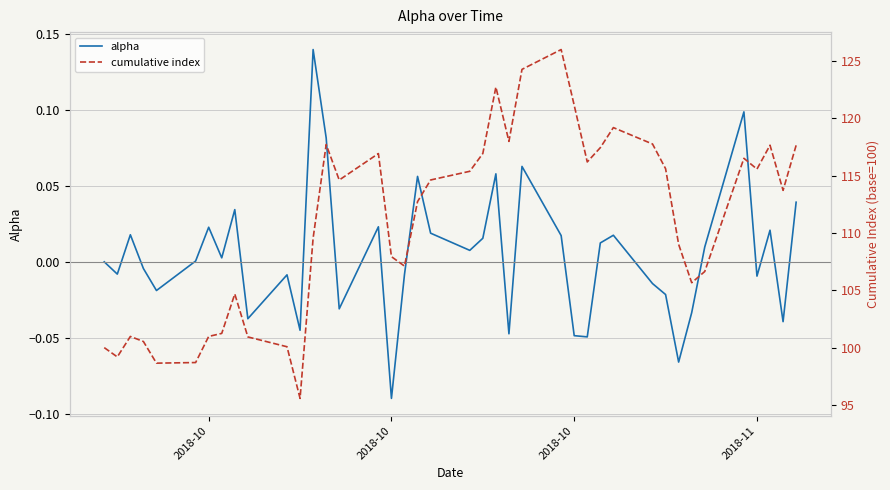

Reading left to right, extract all data points from this chart.

alpha: 0.0	-0.0	0.0	-0.0	-0.0	0.0	0.0	0.0	0.0	-0.0	-0.0	-0.0	0.1	0.1	-0.0	0.0	-0.1	-0.0	0.1	0.0	0.0	0.0	0.1	-0.0	0.1	0.0	-0.0	-0.0	0.0	0.0	-0.0	-0.0	-0.1	-0.0	0.0	0.1	-0.0	0.0	-0.0	0.0
cumulative index: 100.0	99.2	101.0	100.5	98.6	98.7	101.0	101.2	104.7	100.9	100.1	95.6	109.5	117.7	114.6	116.9	107.9	107.1	112.7	114.6	115.4	116.9	122.7	118.0	124.3	126.0	121.1	116.2	117.4	119.2	117.8	115.6	109.0	105.7	106.6	116.5	115.6	117.7	113.7	117.6